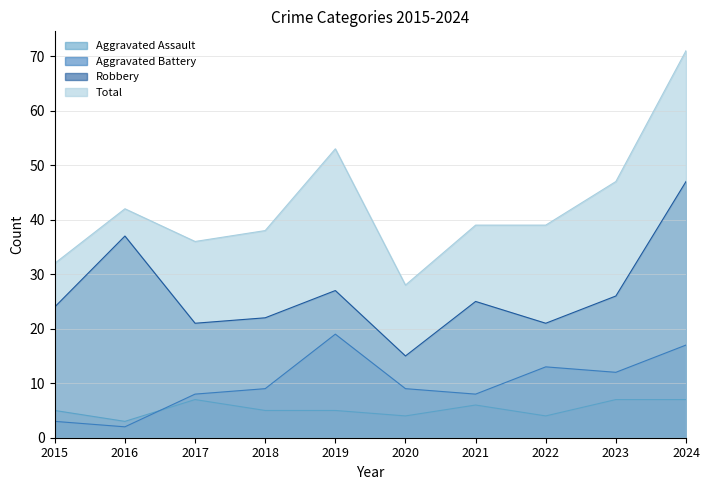

The value of Robbery at 2024 is 47. True or false?

True